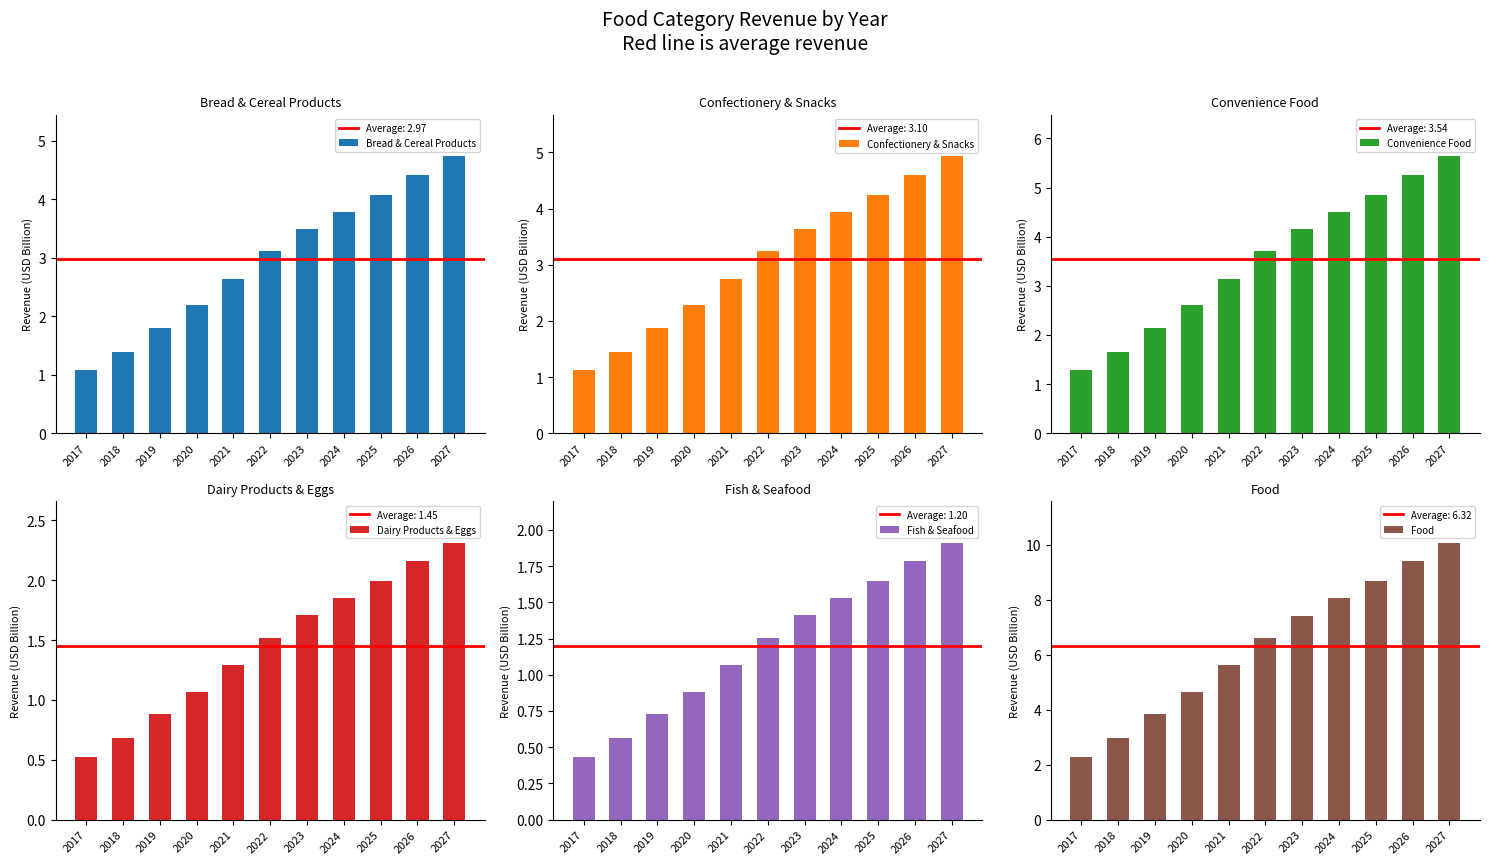

What are all the series names shown in the legend?

Bread & Cereal Products, Confectionery & Snacks, Convenience Food, Dairy Products & Eggs, Fish & Seafood, Food